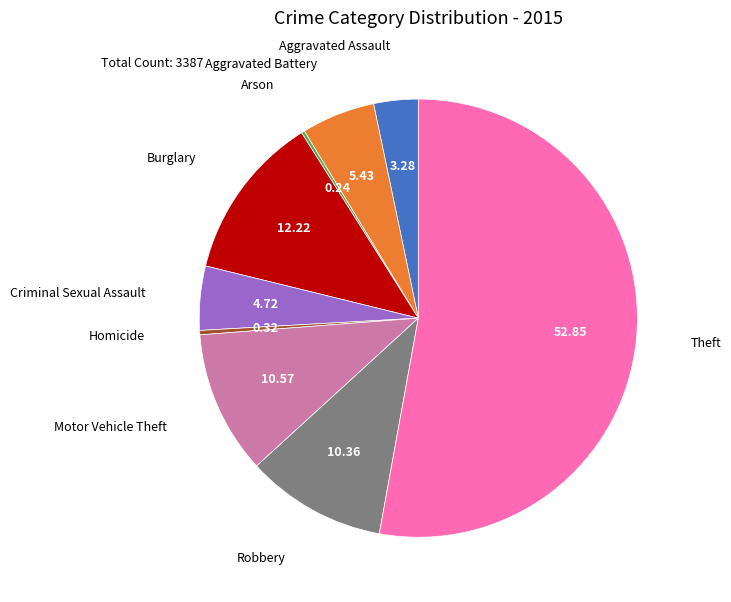

Is Theft the majority of the pie?

Yes